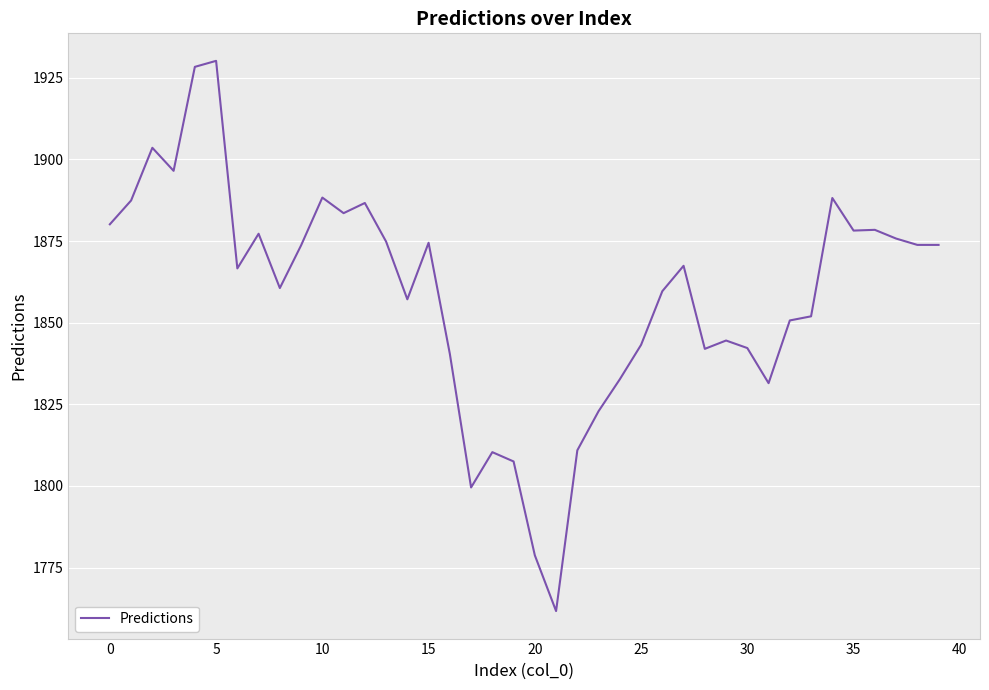

What is the difference between the maximum and minimum values?

168.5